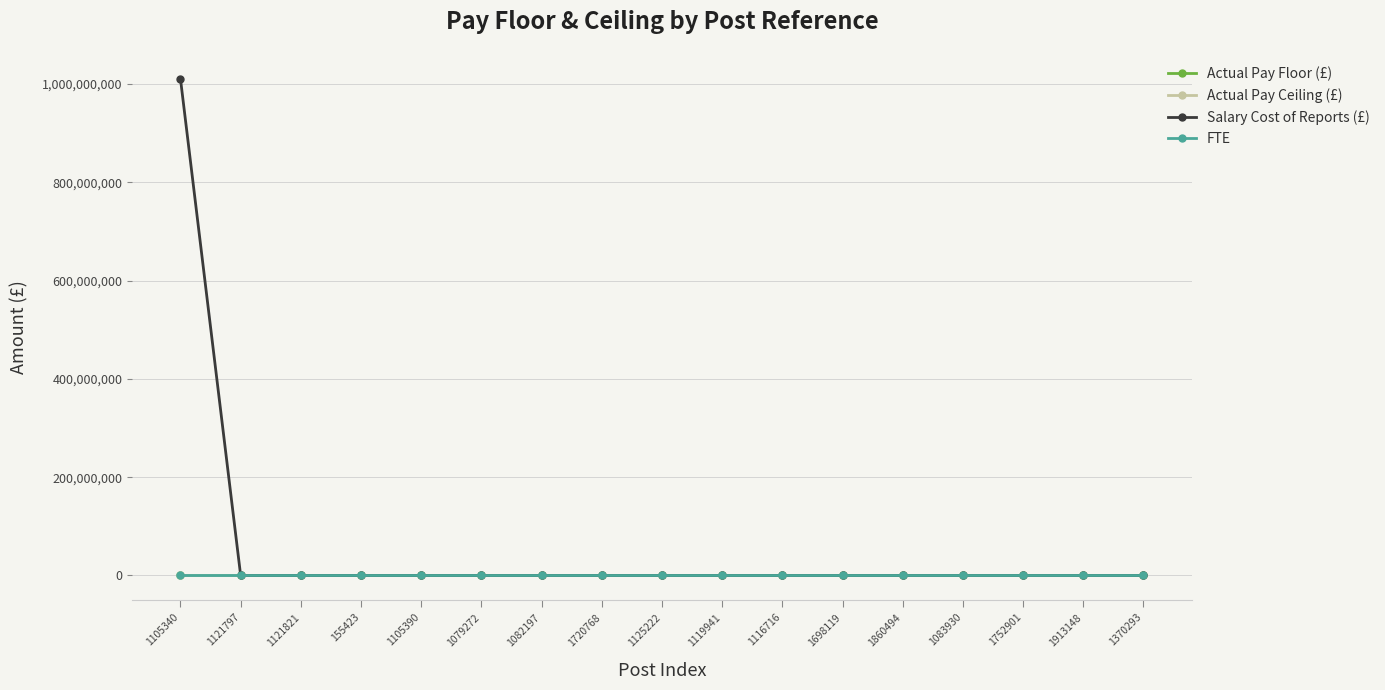

Which series has the widest spread of values?

Salary Cost of Reports (£)